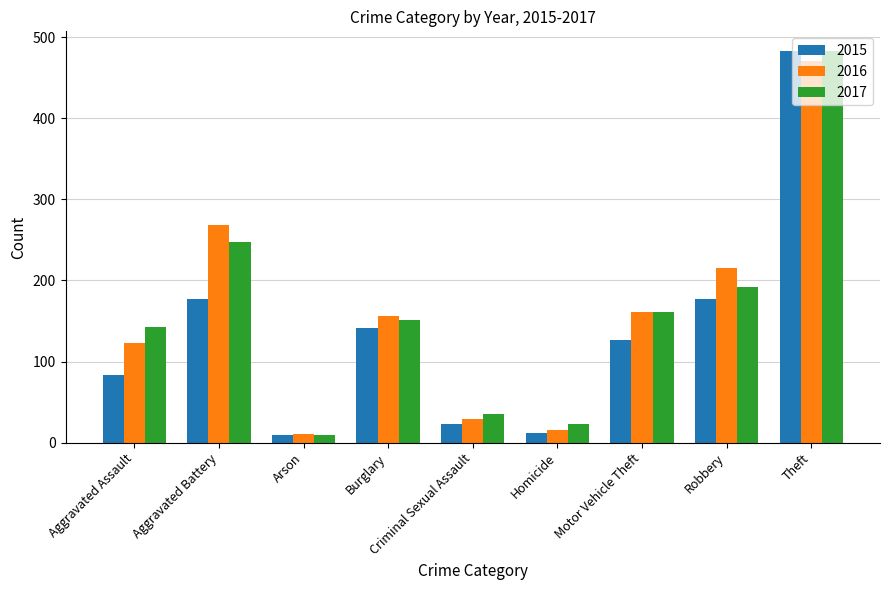

Which series changed the most between Aggravated Assault and Homicide?

2017